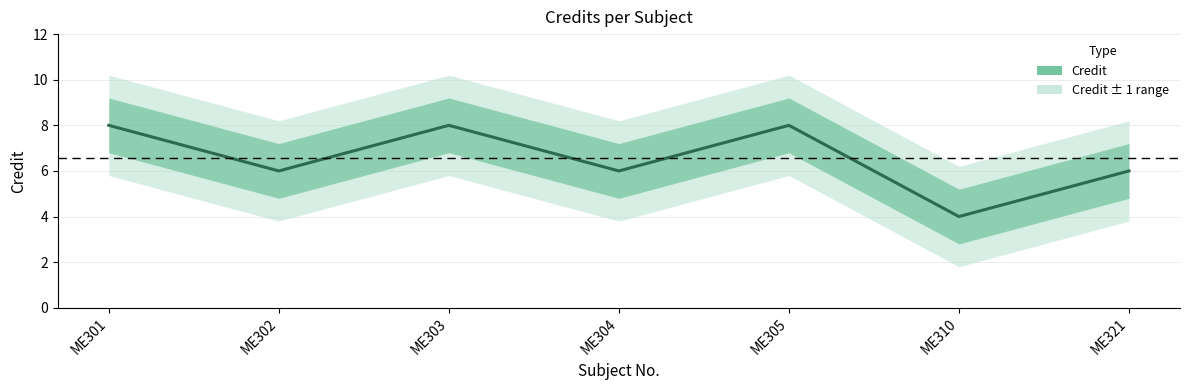

What is the change in value from ME301 to ME310?

-4